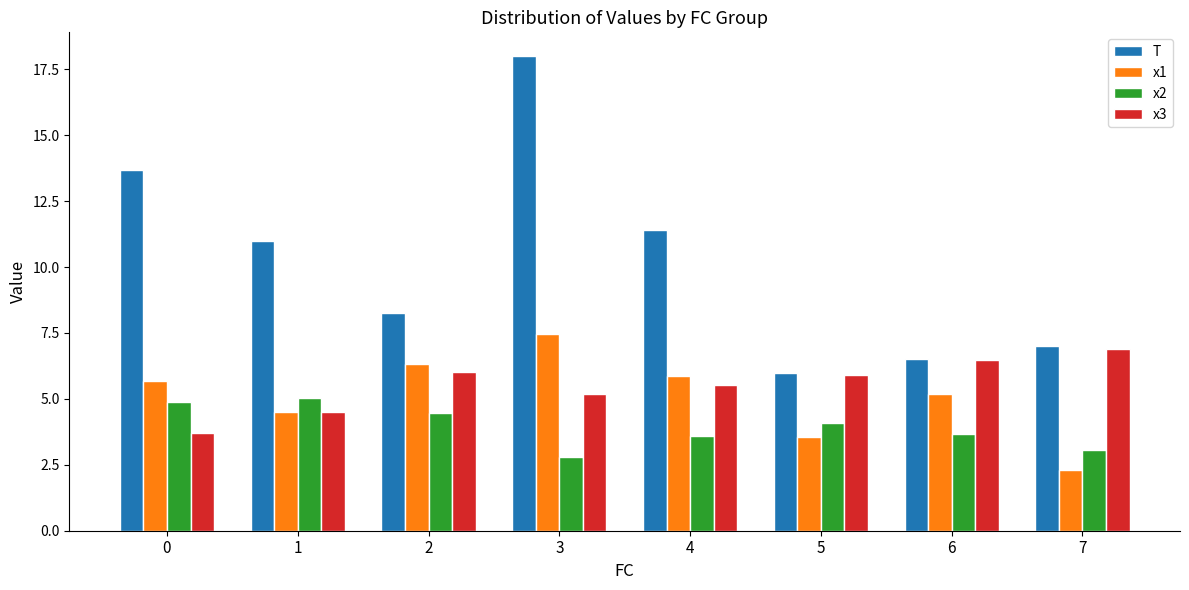

List the series in order of their peak value, highest first.

T, x1, x3, x2